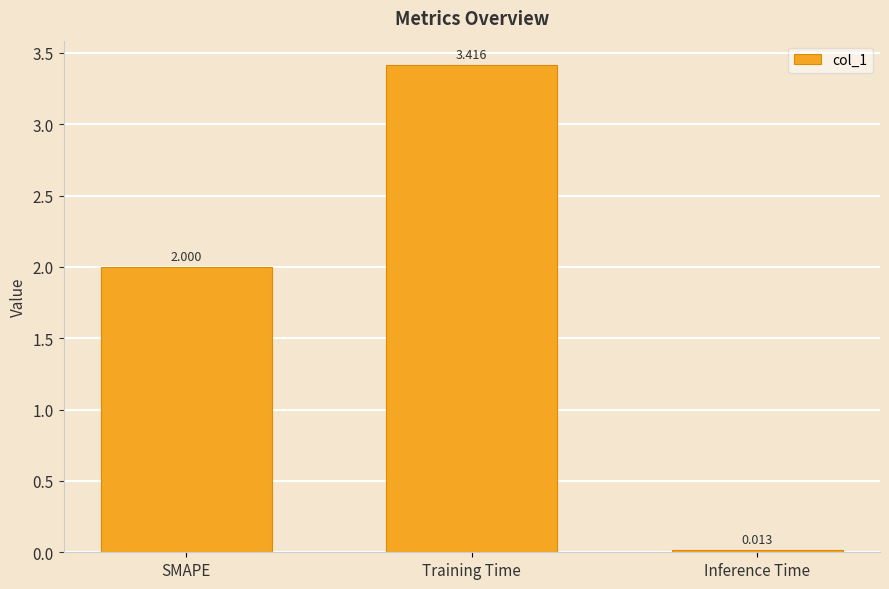

What is the greatest value displayed?

3.4